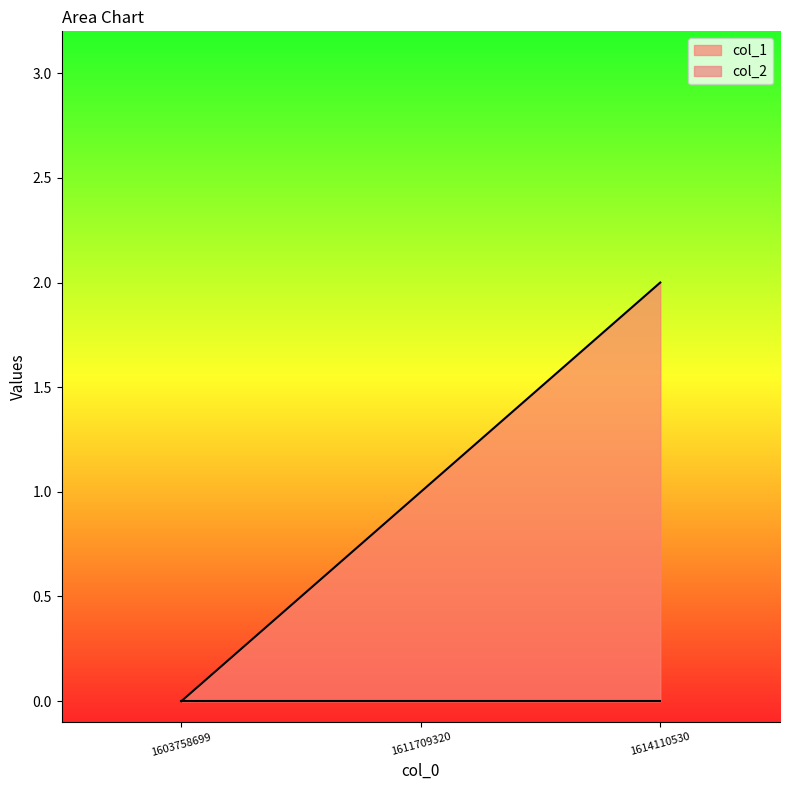

How many positive values are there?

2